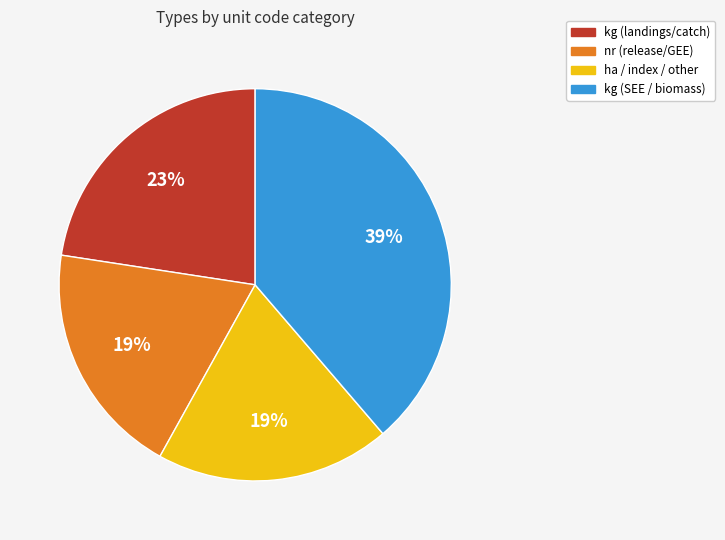

Between kg (landings/catch) and kg (SEE / biomass), which is larger?

kg (SEE / biomass)